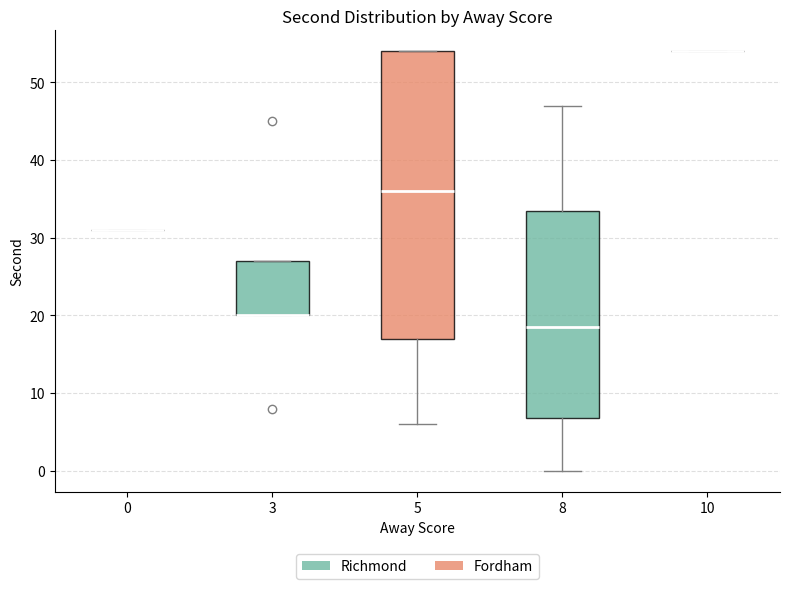

Which box is the tallest, from its lower edge to its upper edge?

5